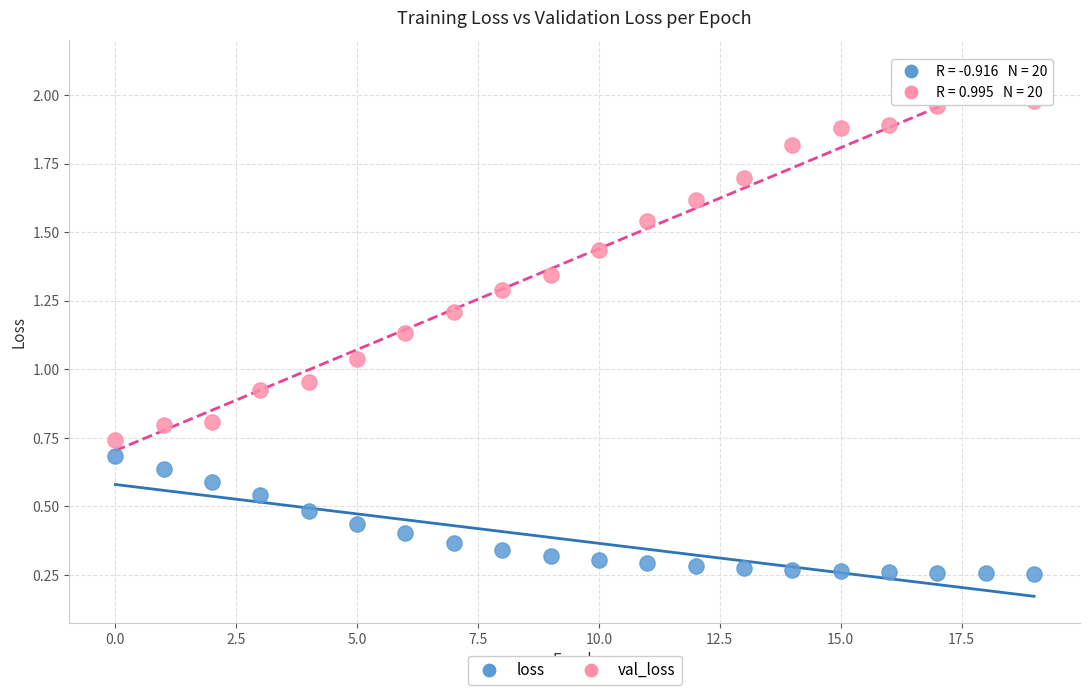

Which series has the widest spread of Y values?

val_loss